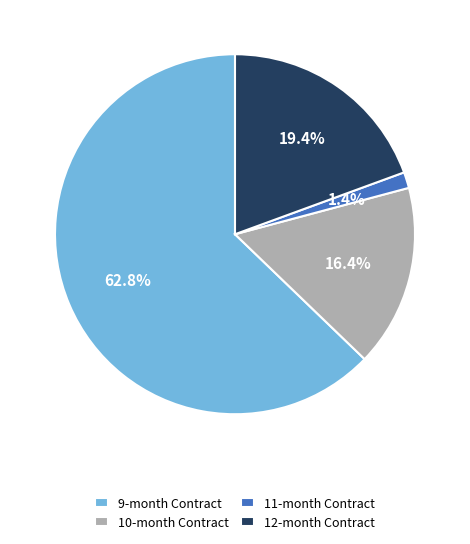

Which category accounts for the majority?

9-month Contract